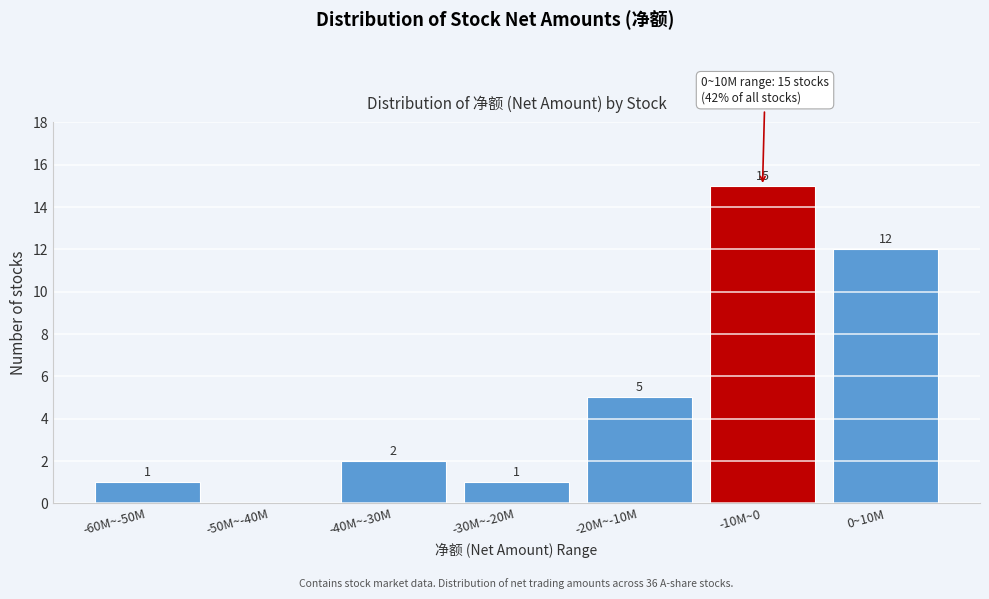

Reading left to right, what are all the values shown in this chart?

-60M~-50M=1	-50M~-40M=0	-40M~-30M=2	-30M~-20M=1	-20M~-10M=5	-10M~0=15	0~10M=12